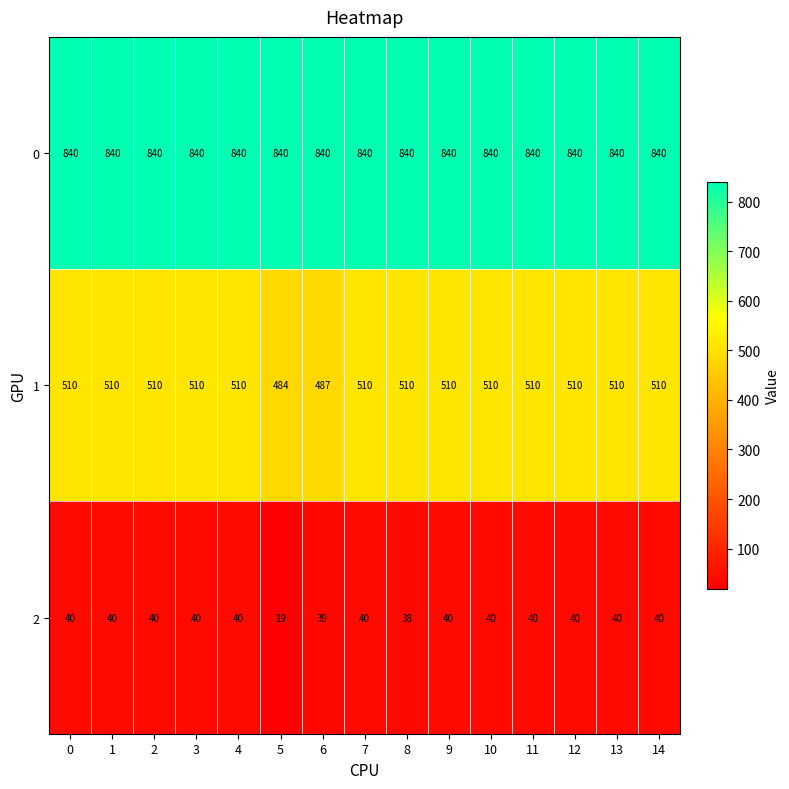

The value of 1 at 6 is 487. True or false?

True